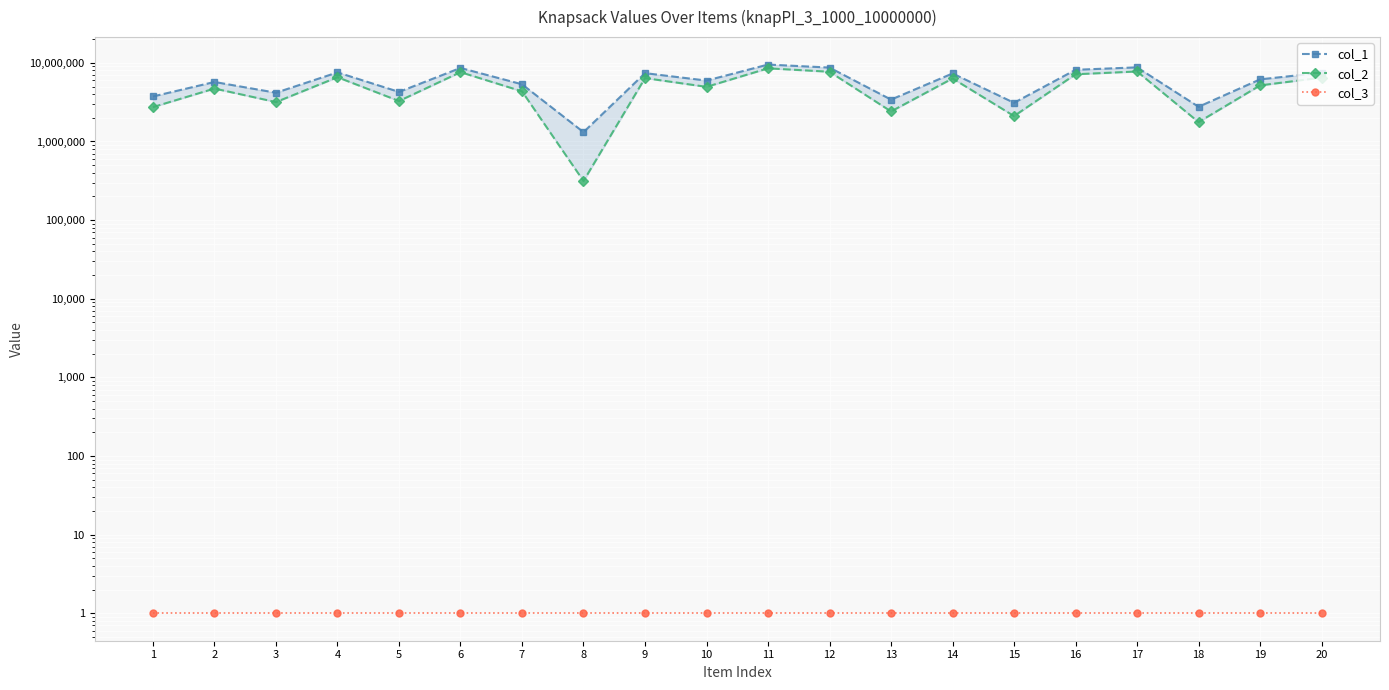

At which label is col_1 closest to 5414823?

7